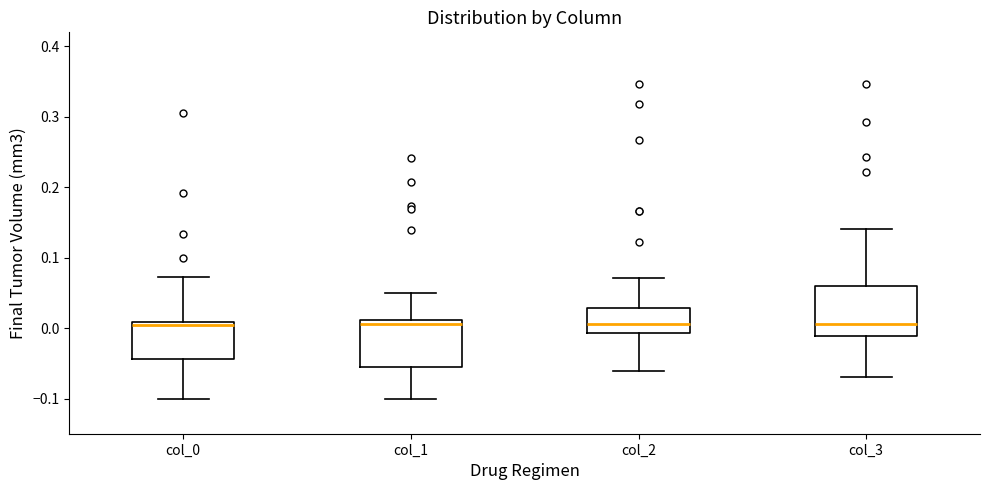

Where does the upper whisker of the box for col_1 end on the y-axis? The values are not printed on the chart, so give them approximately, as read against the axis.

0.05